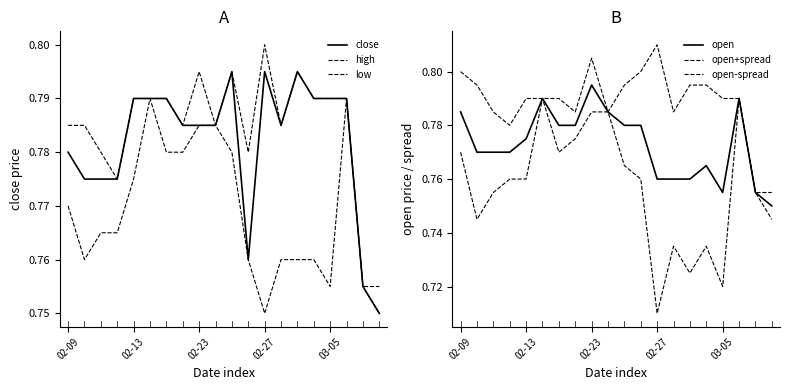

What is the total value across all series at 15?

4.6